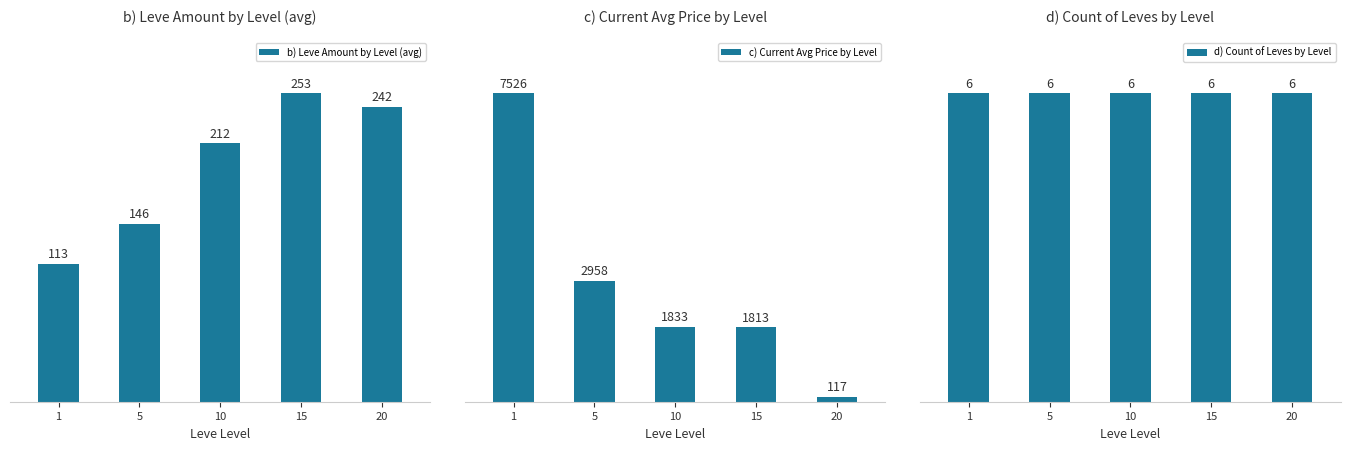

What is the difference between the highest and lowest values at 10?

1827